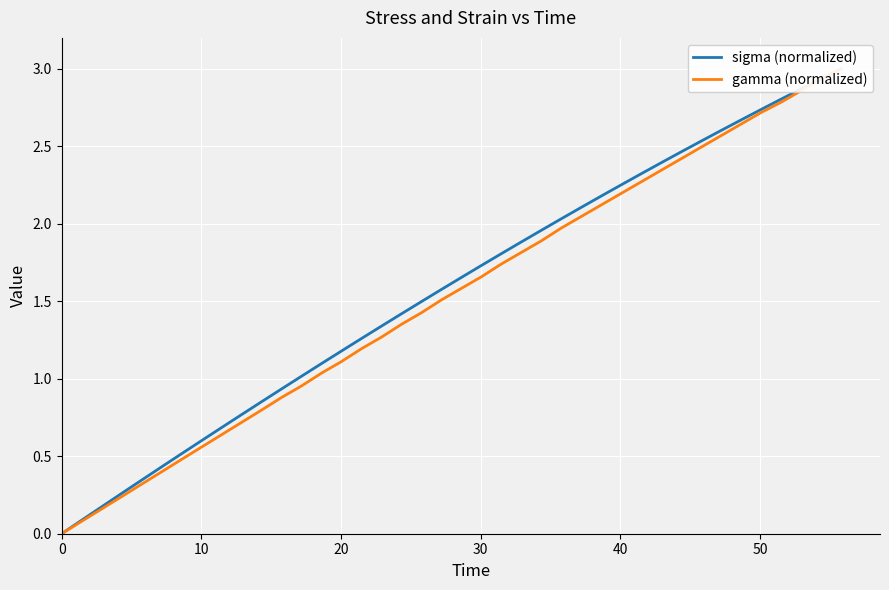

How many data points in sigma (normalized) are less than 1?

12